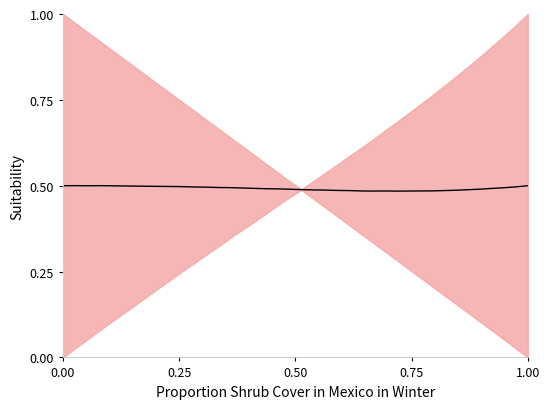

What is the smallest value displayed?

0.5